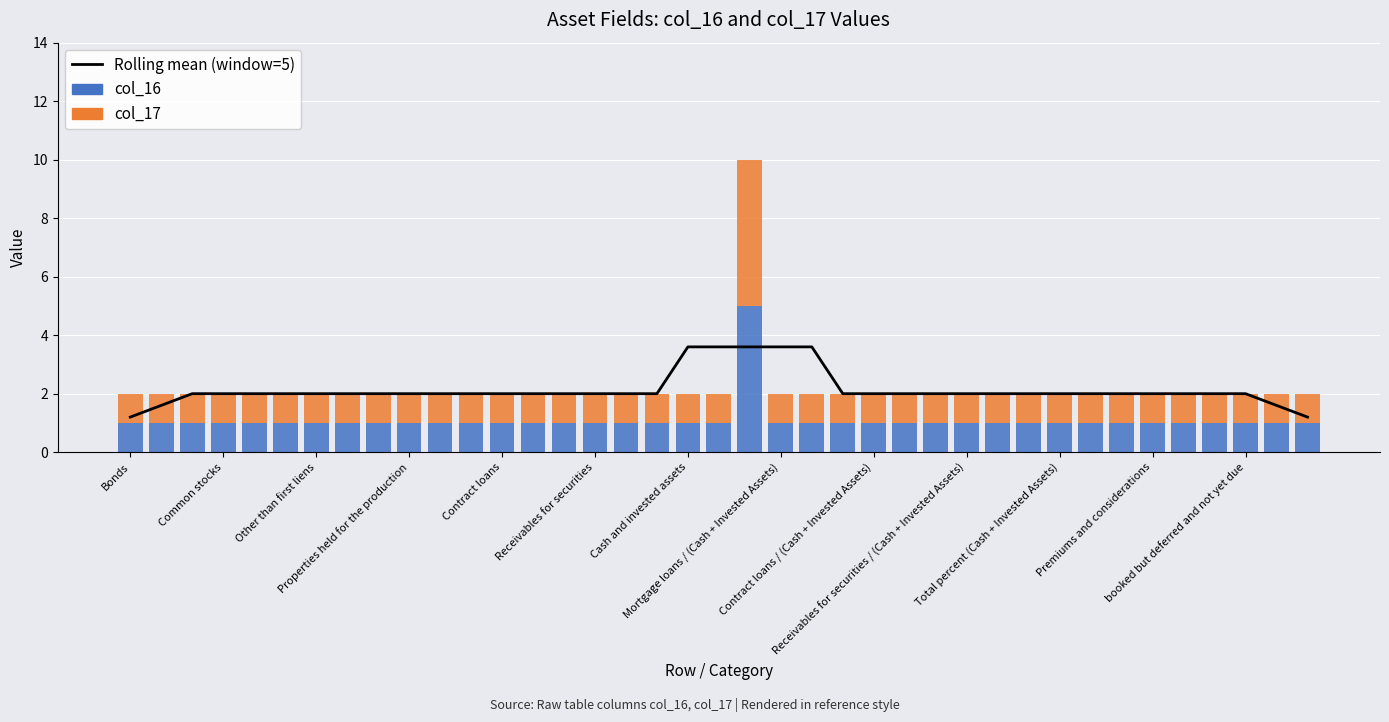

What is the sum of the col_16 values at booked but deferred and not yet due and 14?

2.0